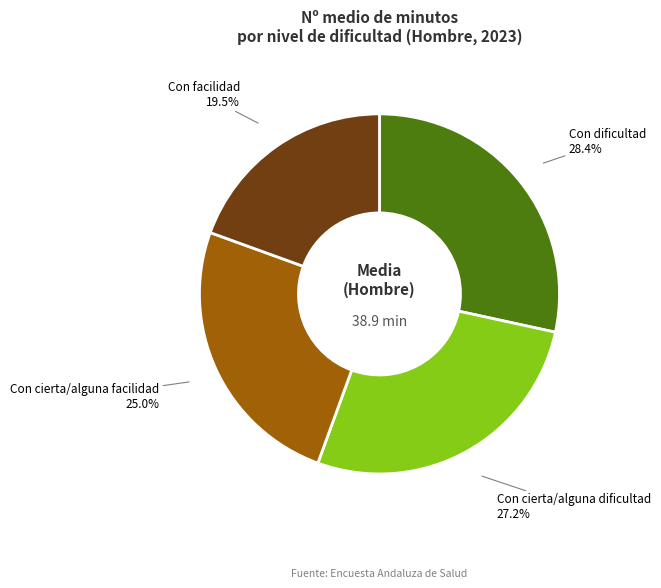

Rank the categories by value from lowest to highest.

Con facilidad, Con cierta/alguna facilidad, Con cierta/alguna dificultad, Con dificultad